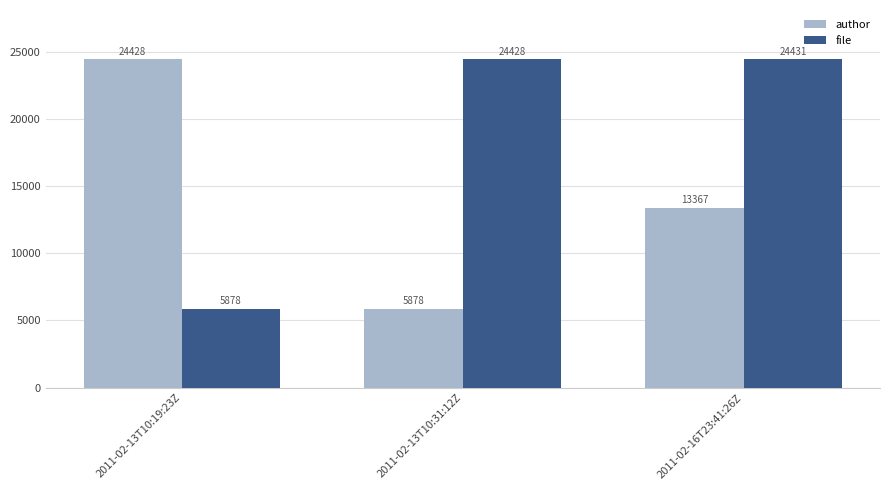

Reading right to left, what are all the values shown in this chart?

author: 2011-02-16T23:41:26Z=13367	2011-02-13T10:31:12Z=5878	2011-02-13T10:19:23Z=24428
file: 2011-02-16T23:41:26Z=24431	2011-02-13T10:31:12Z=24428	2011-02-13T10:19:23Z=5878